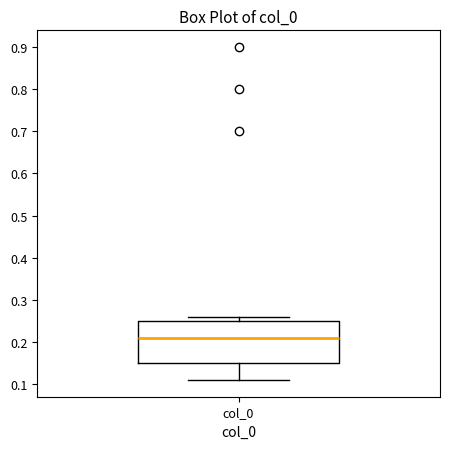

Transcribe this box plot: give where the median line is, the range the box spans, and where the two whiskers end, as read against the y-axis. The values are not printed on the chart, so give them approximately, as read against the axis.

median 0.21, box 0.15 to 0.25, whiskers 0.11 to 0.26